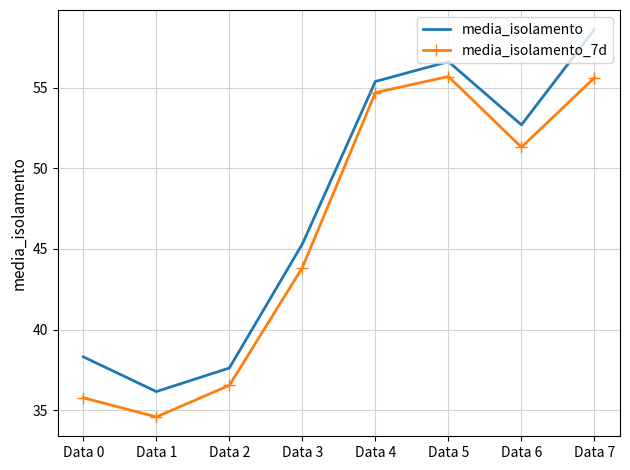

What are all the series names shown in the legend?

media_isolamento, media_isolamento_7d